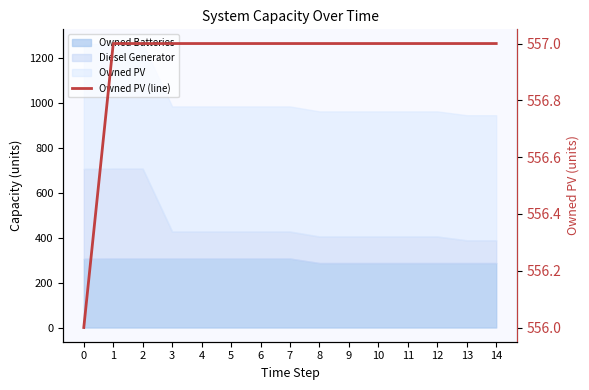

What is the average value?

557